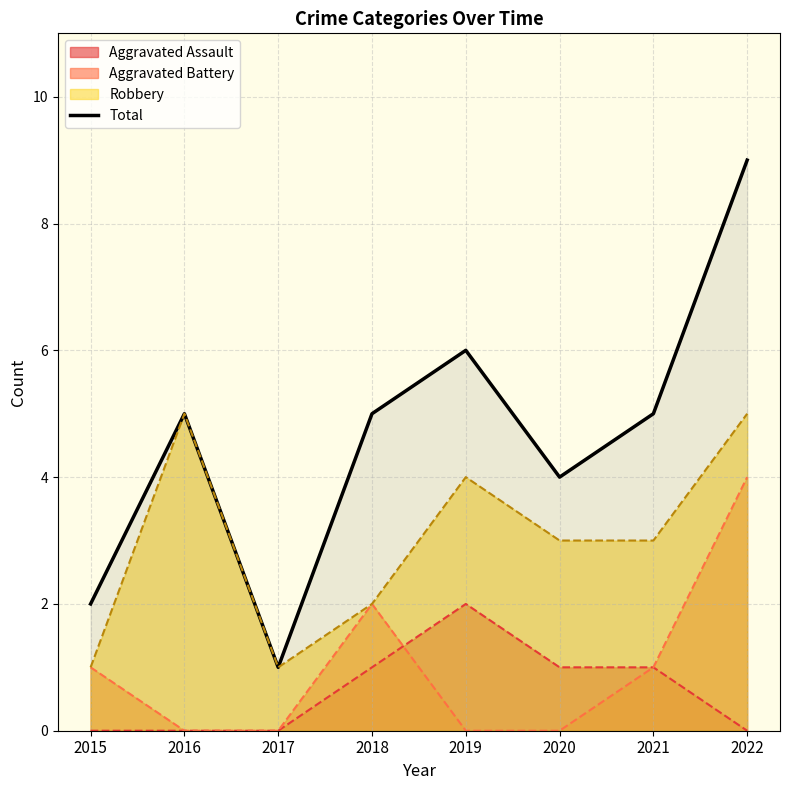

Does the chart have visible grid lines?

Yes